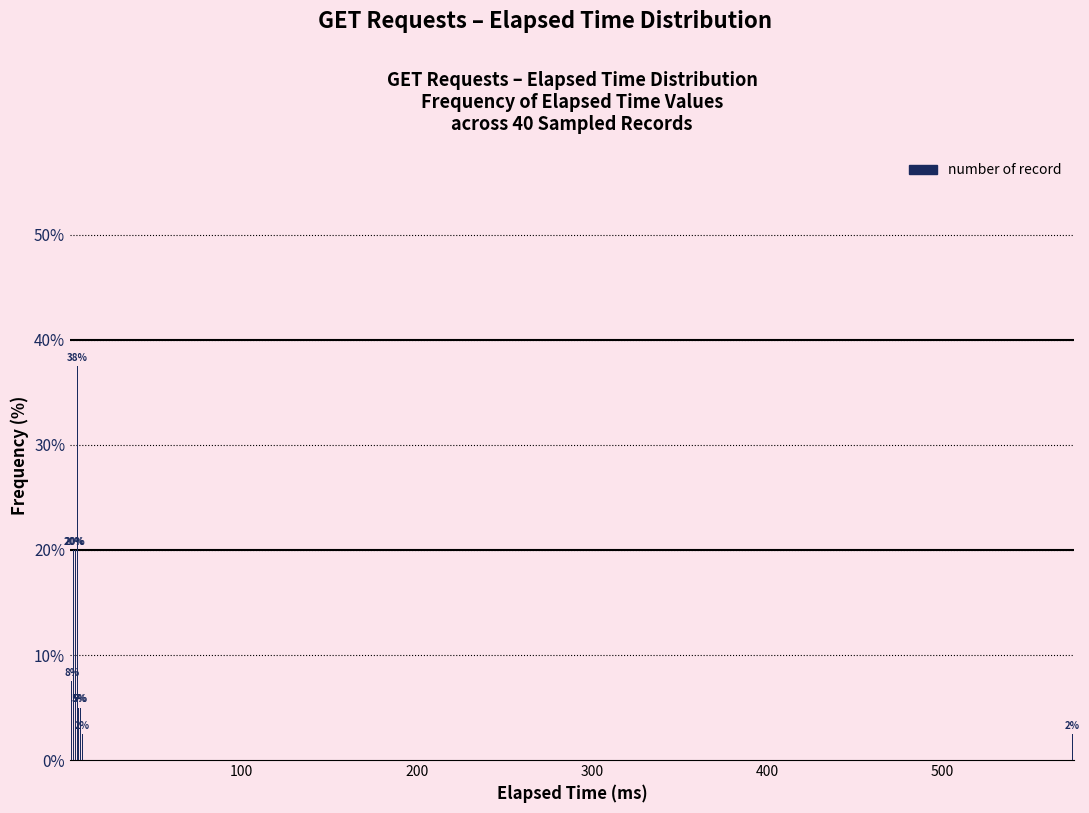

What is the average value?

12.5